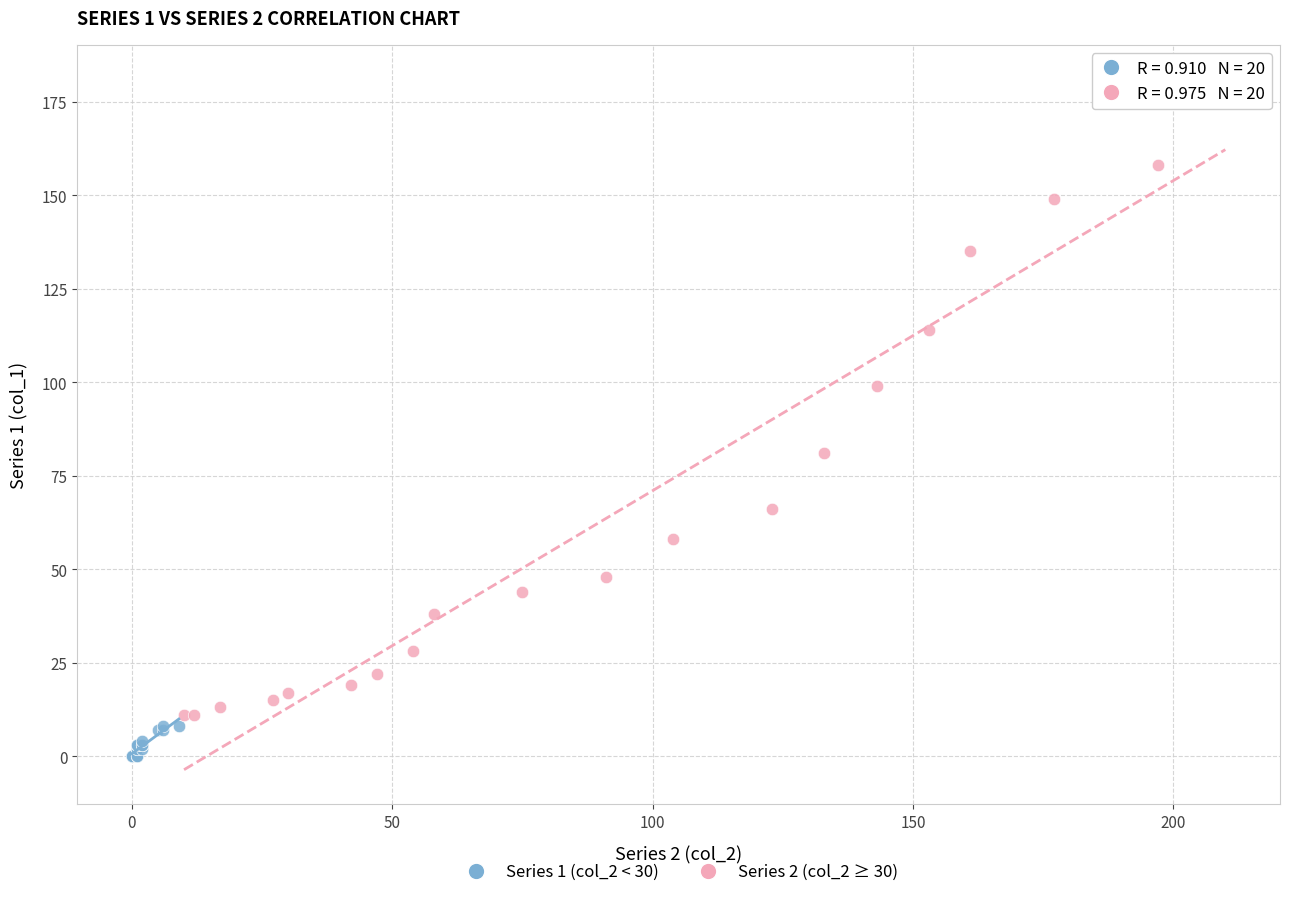

Which series reaches the minimum Y coordinate?

Series 1 (col_2 < 30)